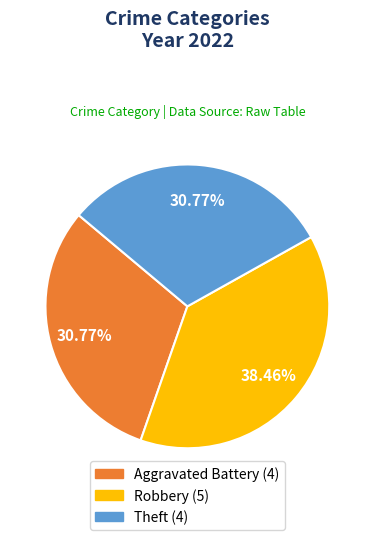

Is there a majority slice in this chart?

No